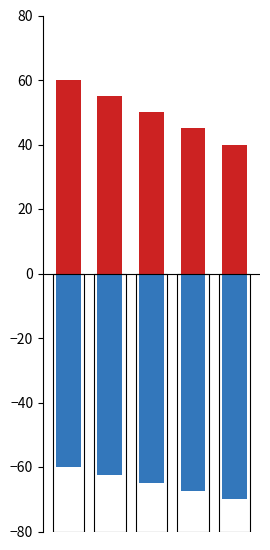

The L series shows -22.9 at 0. True or false?

False